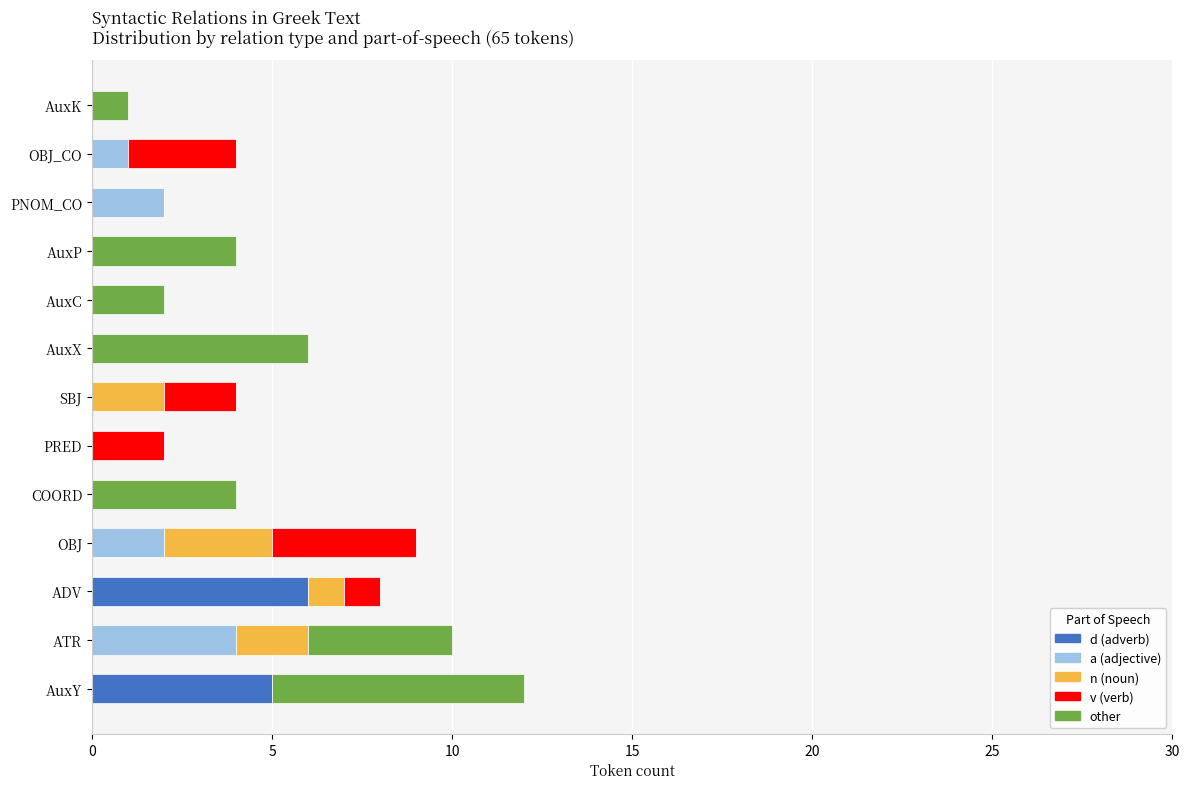

At which label does d (adverb) reach its peak?

ADV